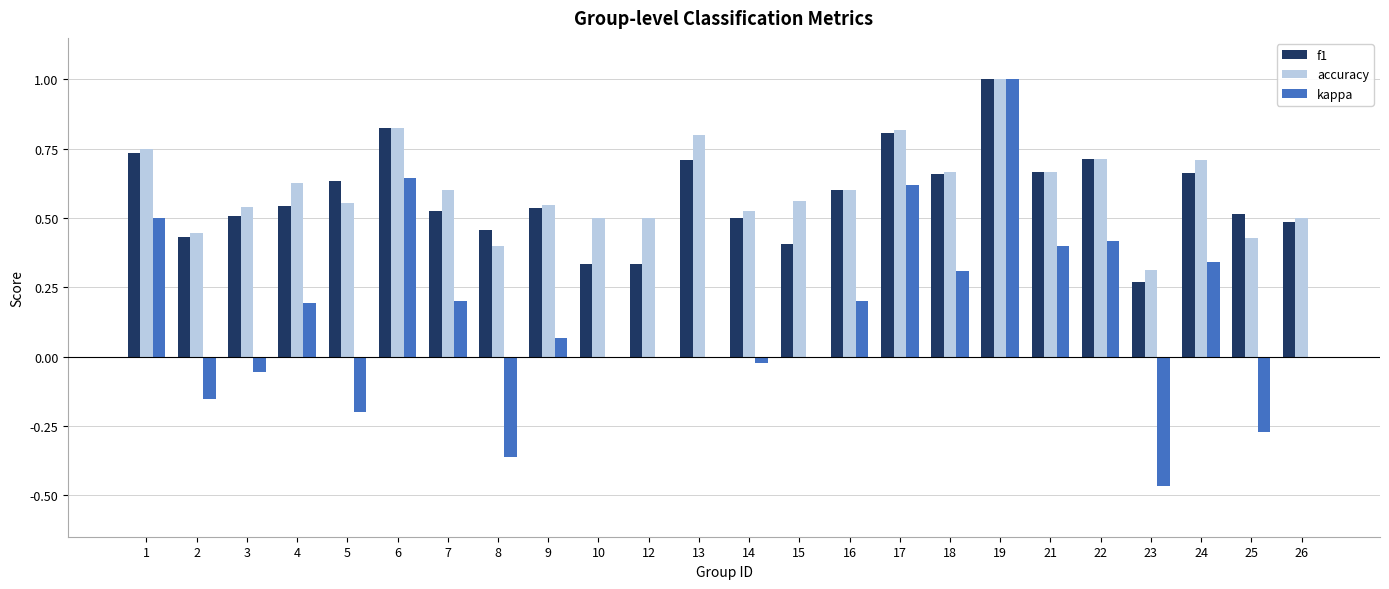

Which series has the widest spread of values?

kappa